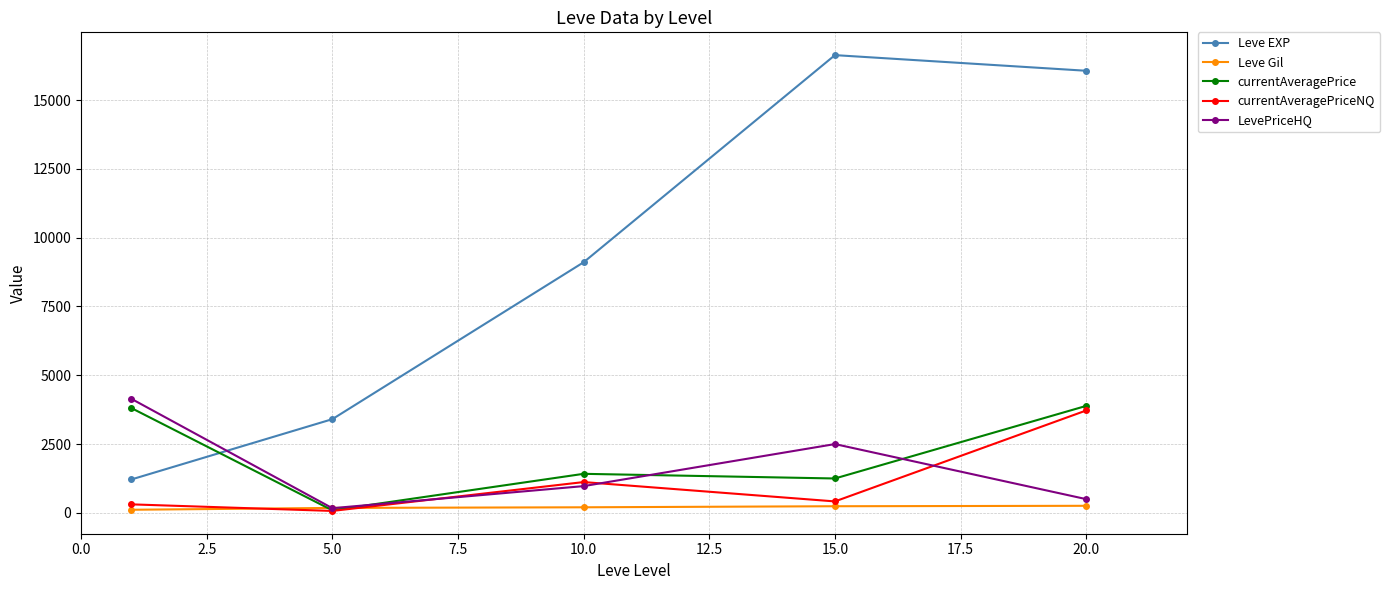

What is the difference between the maximum and minimum values in the currentAveragePrice series?

3795.2